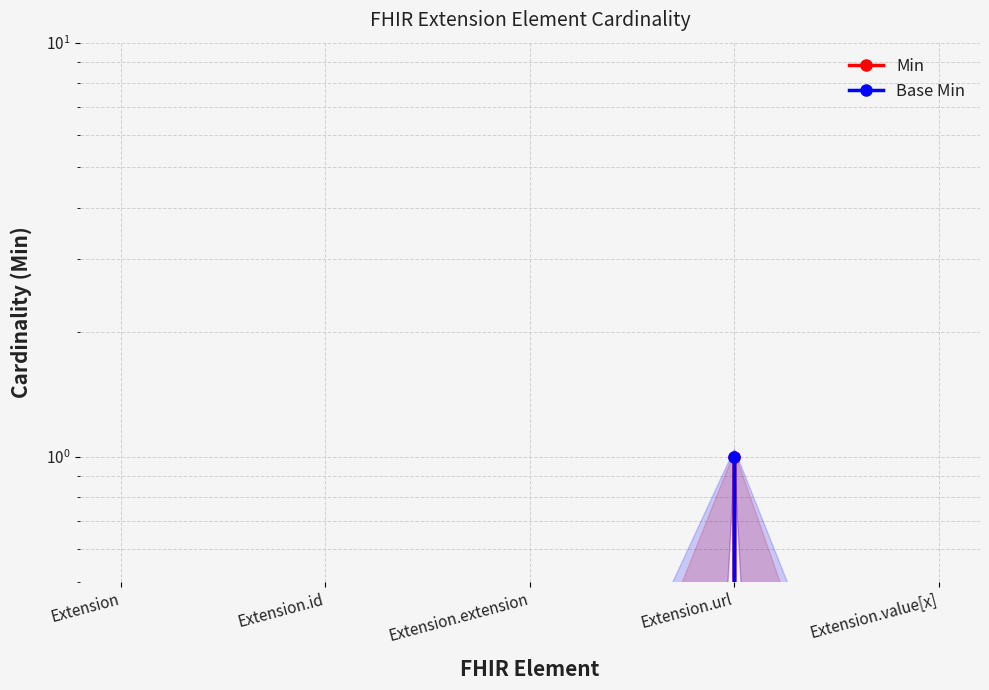

Which has a higher value, Extension or Extension.url?

Extension.url